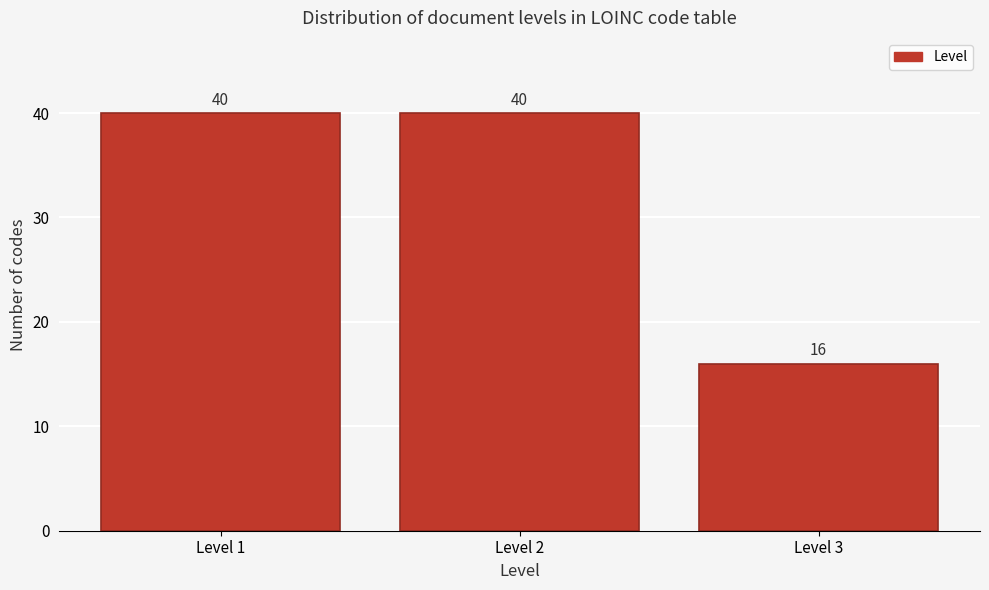

Reading left to right, what are all the values shown in this chart?

Level 1=40	Level 2=40	Level 3=16